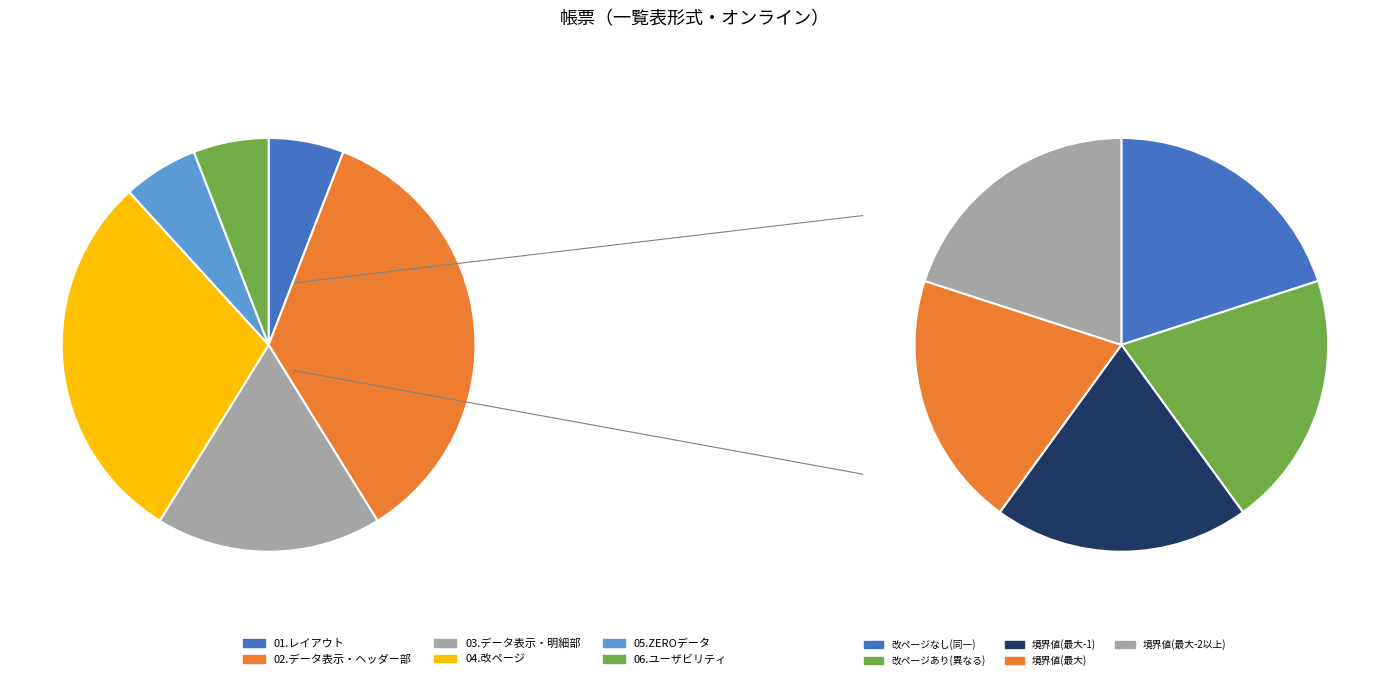

What percentage is NOT represented by 05.ZEROデータ?

94.1%